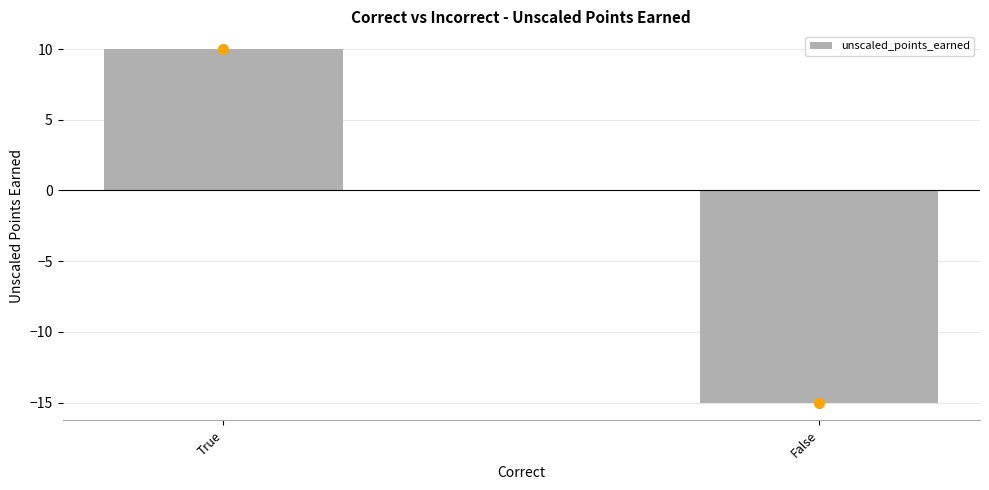

What is the label of the 1st bar from the right?

False